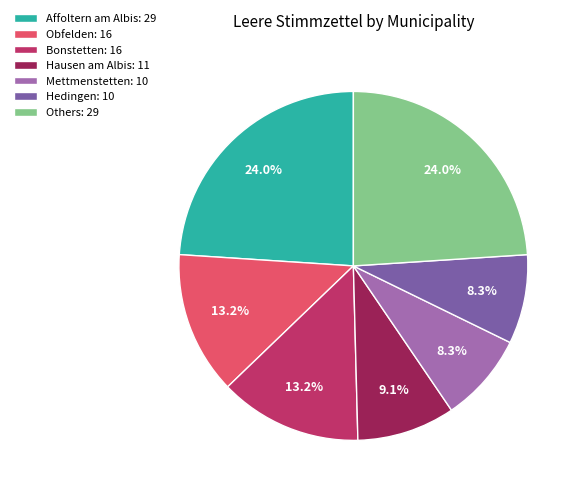

How many slices are in this pie chart?

7